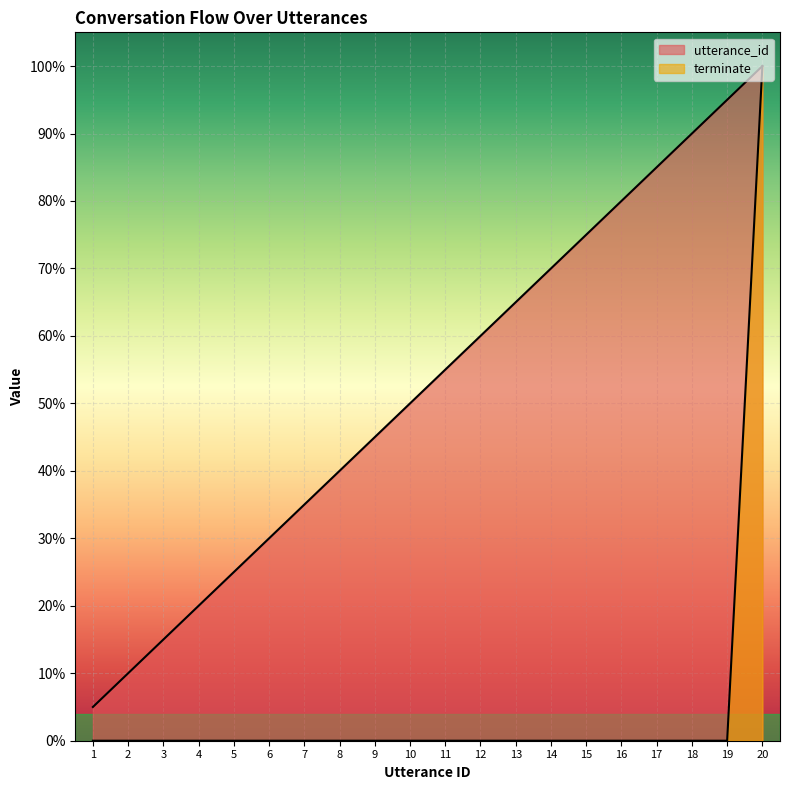

At which category is the sum across all series the highest?

20